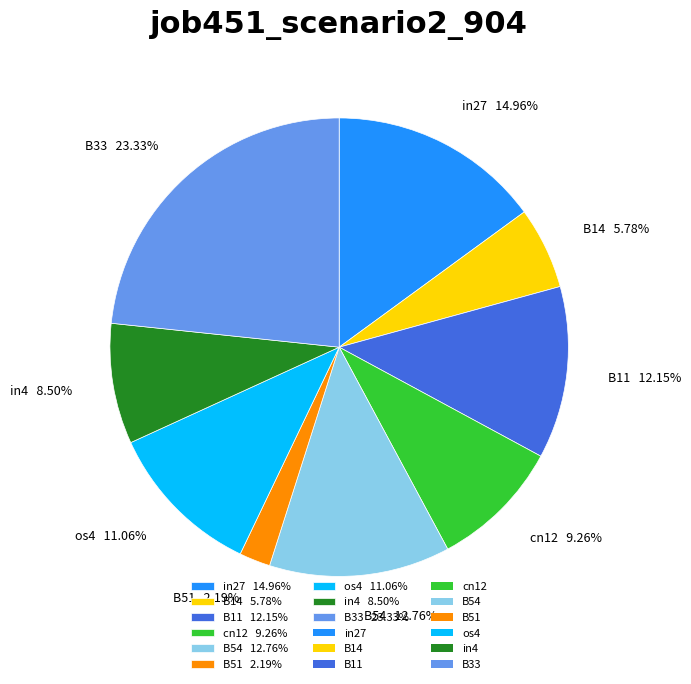

To the nearest percent, what is the difference between the largest and smallest slice percentages?

21%